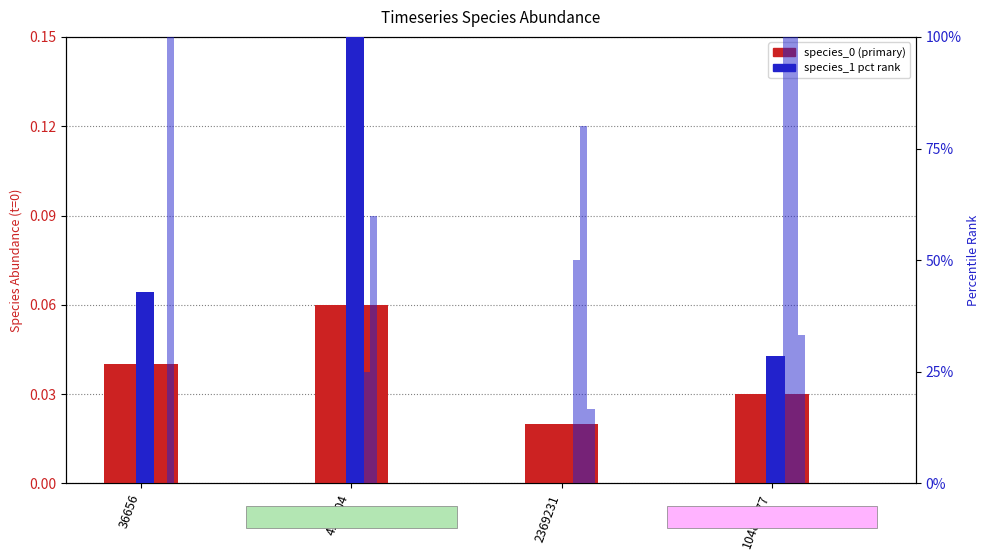

List the series in order of their peak value, highest first.

species_1 (pct rank), species_7 pct, species_6 pct, species_4 pct, species_0 (primary)